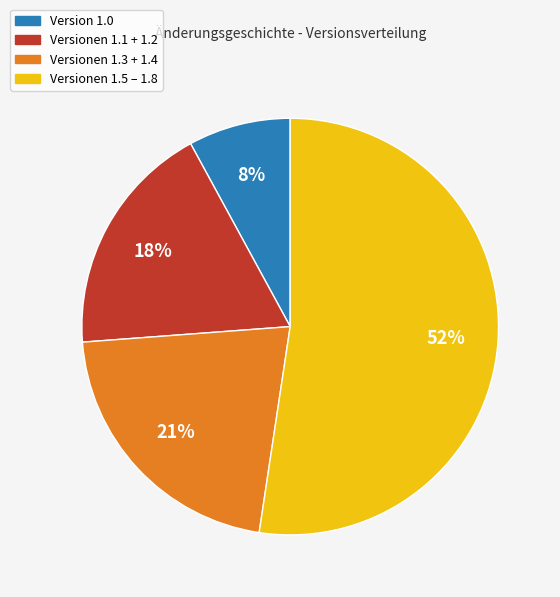

Does any single category account for the majority?

Yes